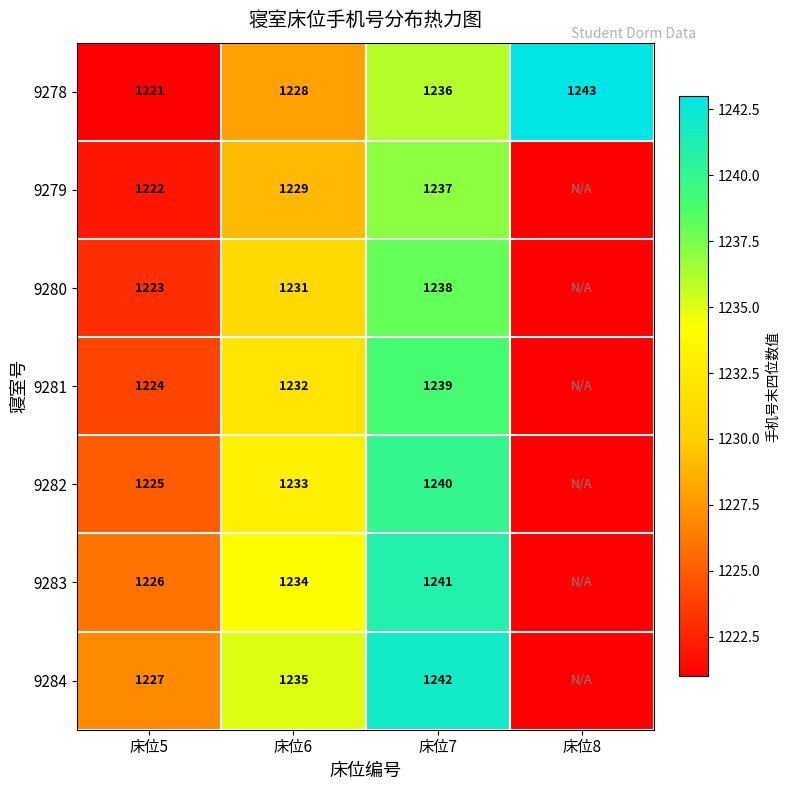

Count the 9278 values in the range 1228 to 1243.

3